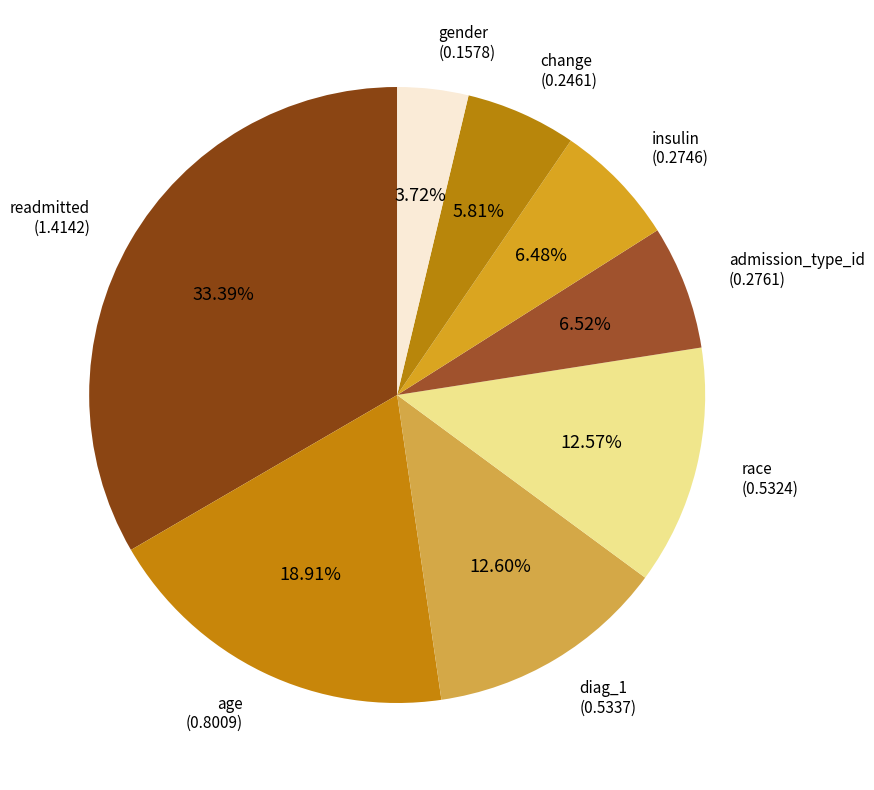

What is the smallest slice in the pie chart?

gender